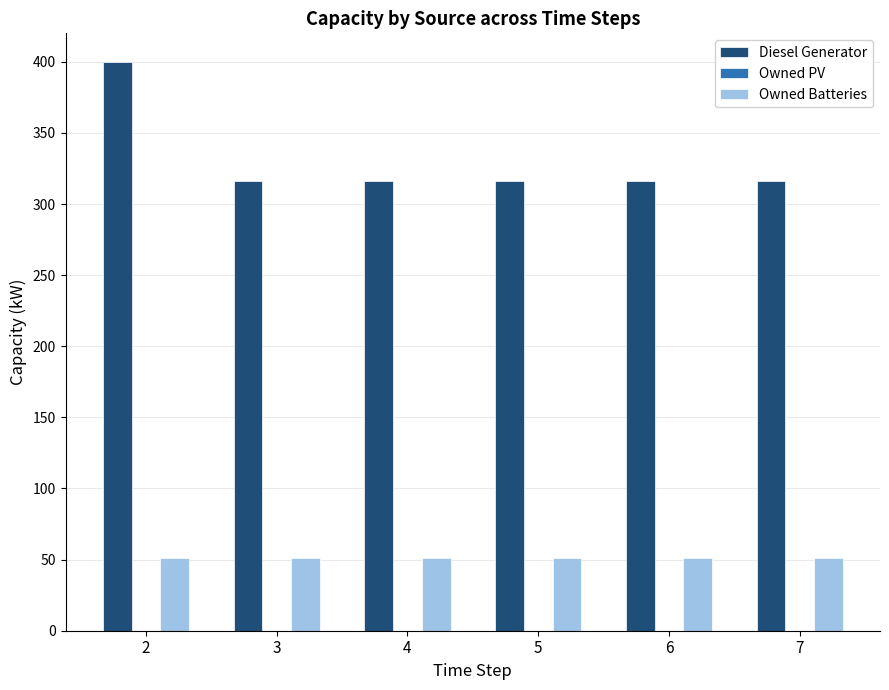

What is the maximum value for Diesel Generator?

400